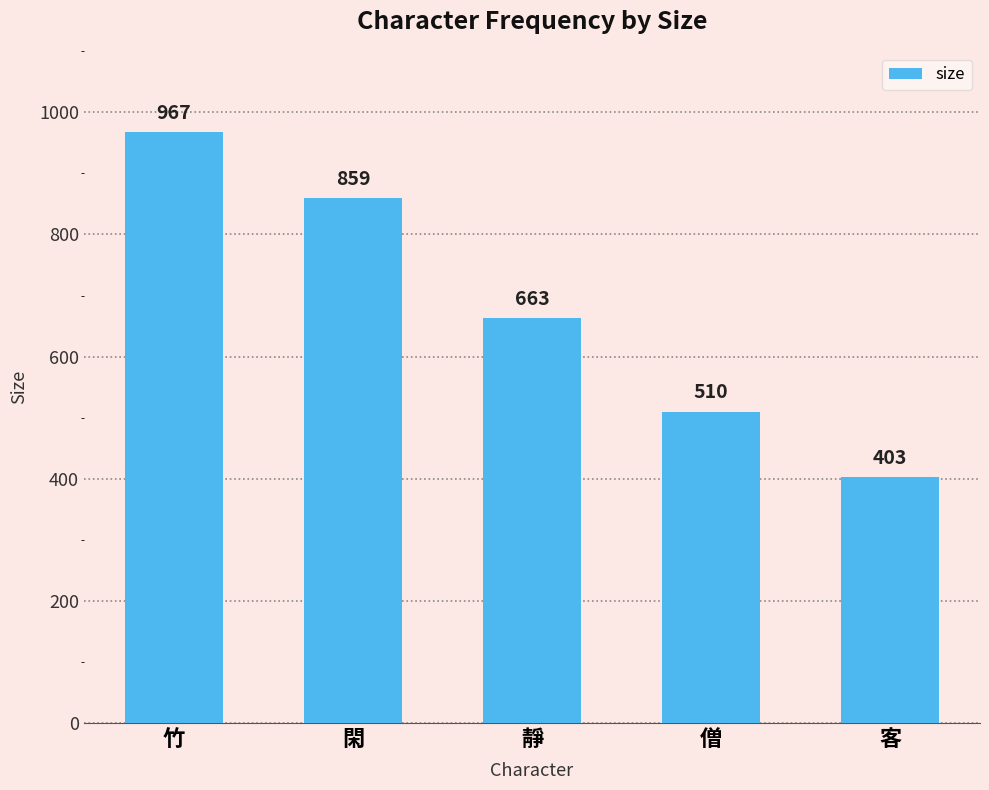

What is the minimum value shown in the chart?

403